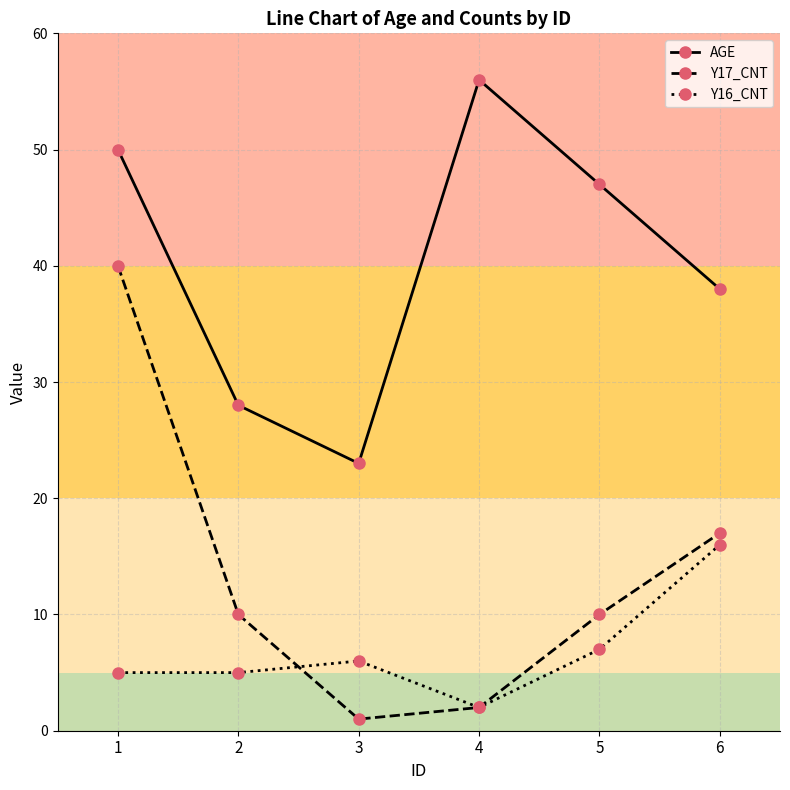

Is this an area chart (filled region under the line)?

No